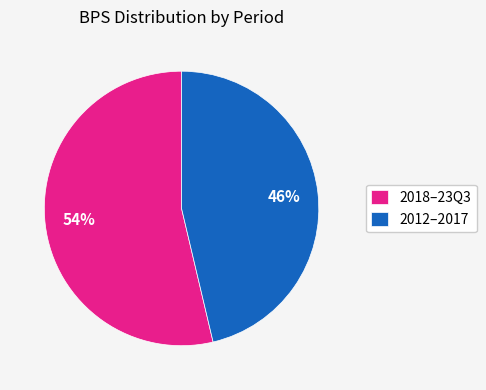

Approximately how many times larger is the value at 2012–2017 compared to 2018–23Q3?

0.9